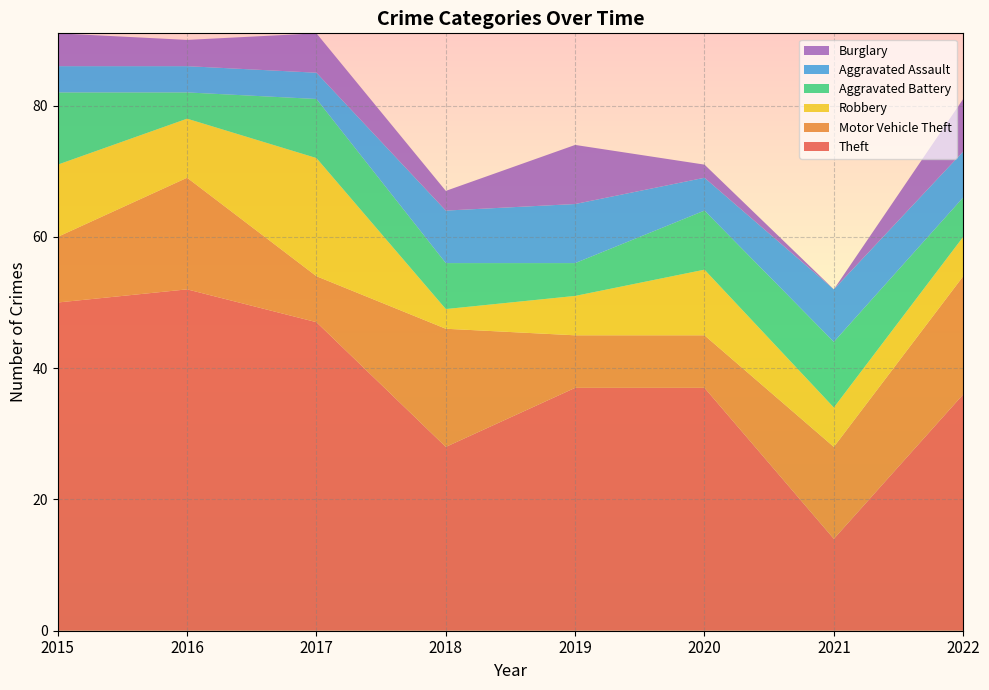

Reading left to right, list all the values displayed in this chart.

Theft: 2015=50	2016=52	2017=47	2018=28	2019=37	2020=37	2021=14	2022=36
Motor Vehicle Theft: 2015=10	2016=17	2017=7	2018=18	2019=8	2020=8	2021=14	2022=18
Robbery: 2015=11	2016=9	2017=18	2018=3	2019=6	2020=10	2021=6	2022=6
Aggravated Battery: 2015=11	2016=4	2017=9	2018=7	2019=5	2020=9	2021=10	2022=6
Aggravated Assault: 2015=4	2016=4	2017=4	2018=8	2019=9	2020=5	2021=8	2022=7
Burglary: 2015=5	2016=4	2017=6	2018=3	2019=9	2020=2	2021=0	2022=8